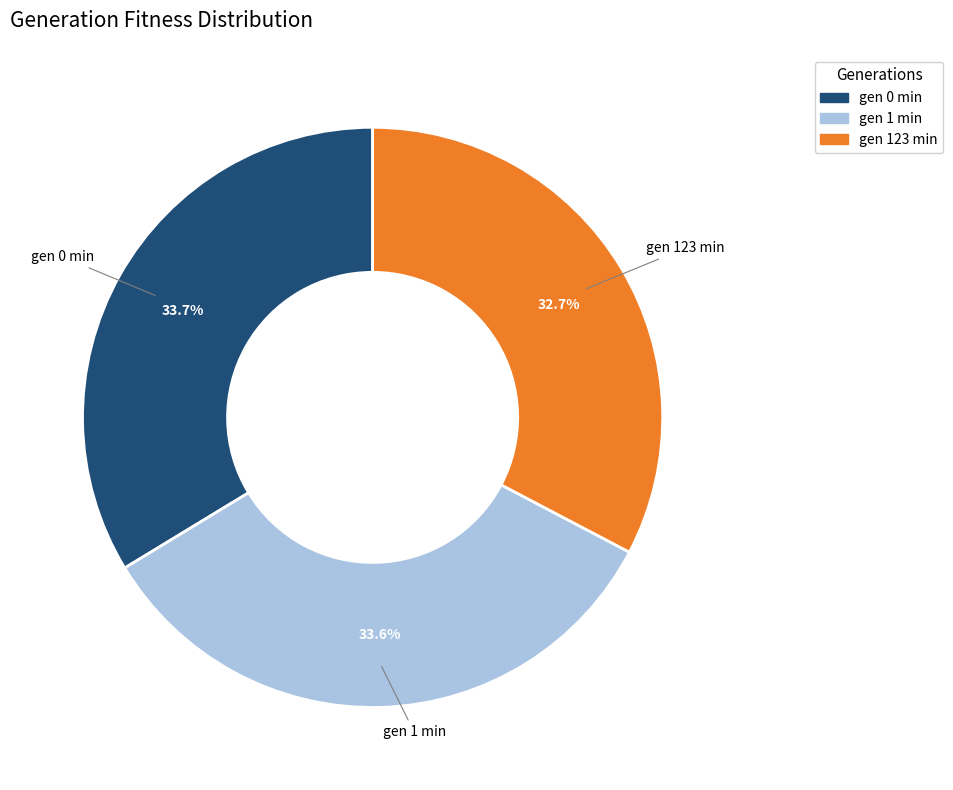

How many slices are in this pie chart?

3